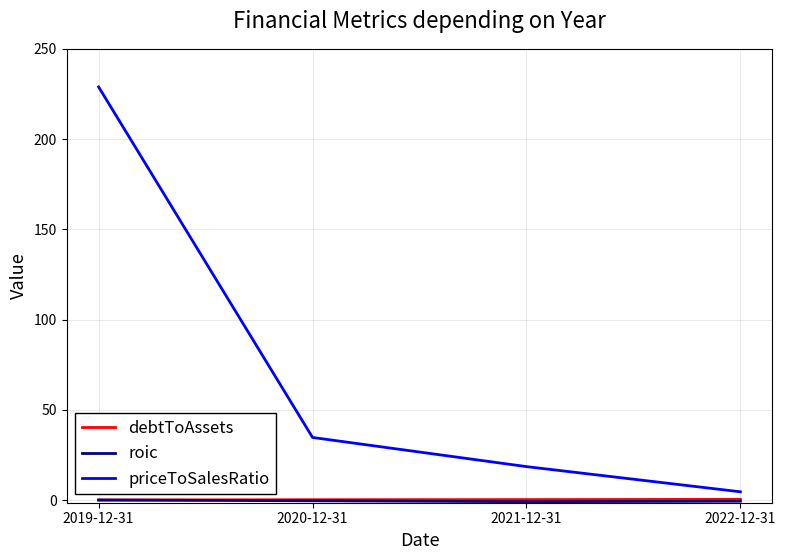

True or false: priceToSalesRatio has a value of 18.5 at 2021-12-31.

True